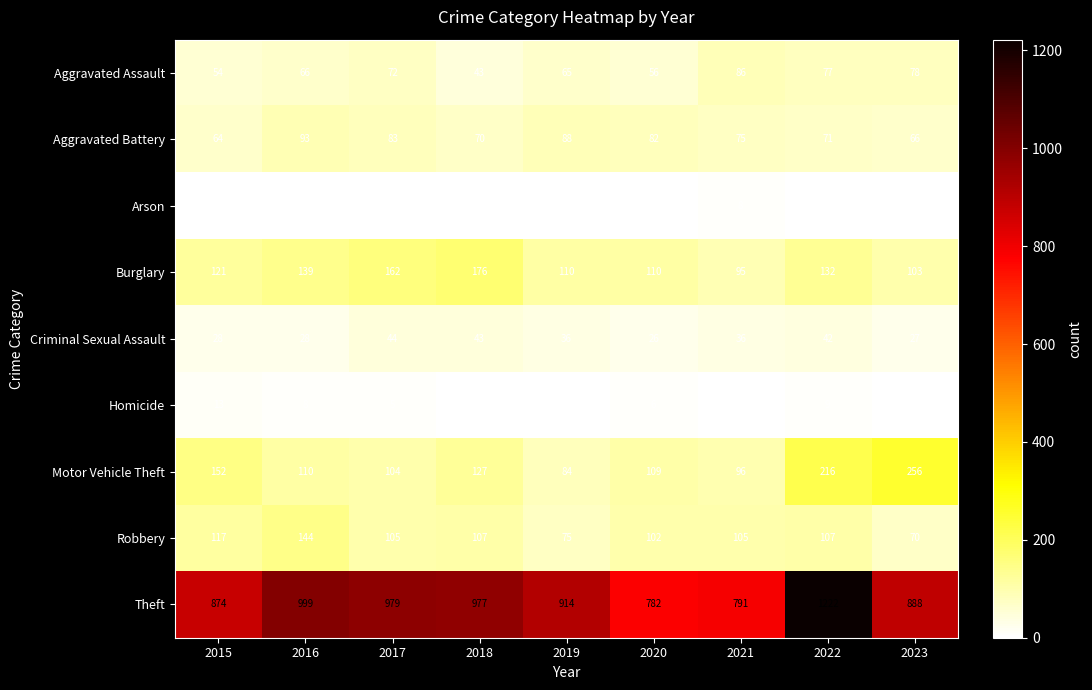

What value does the Aggravated Assault series have at 2017?

72